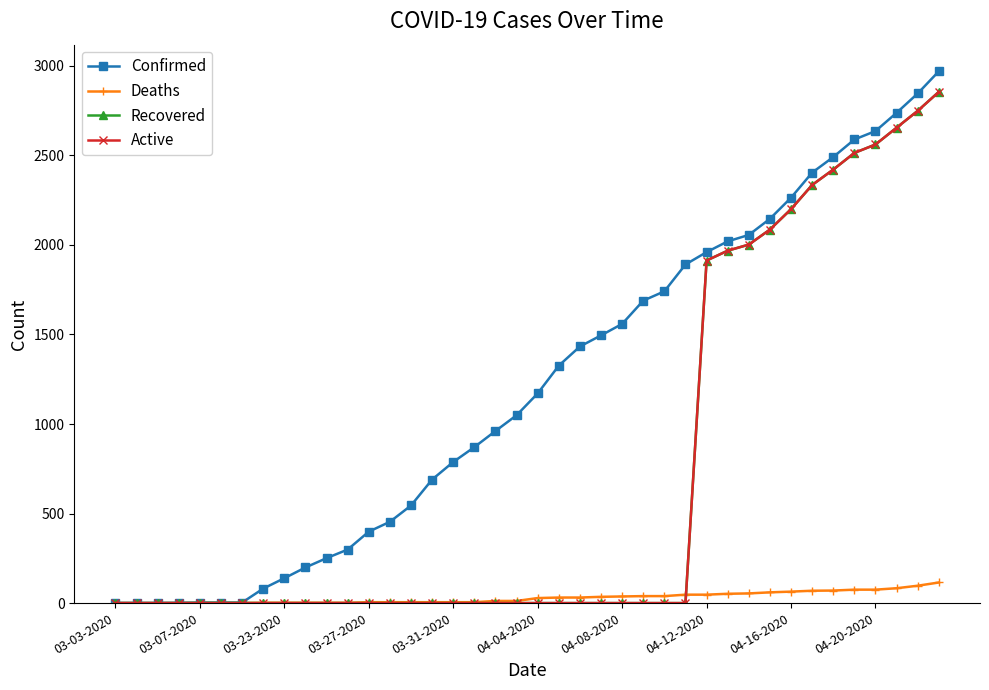

Which series has the largest total across all categories?

Confirmed